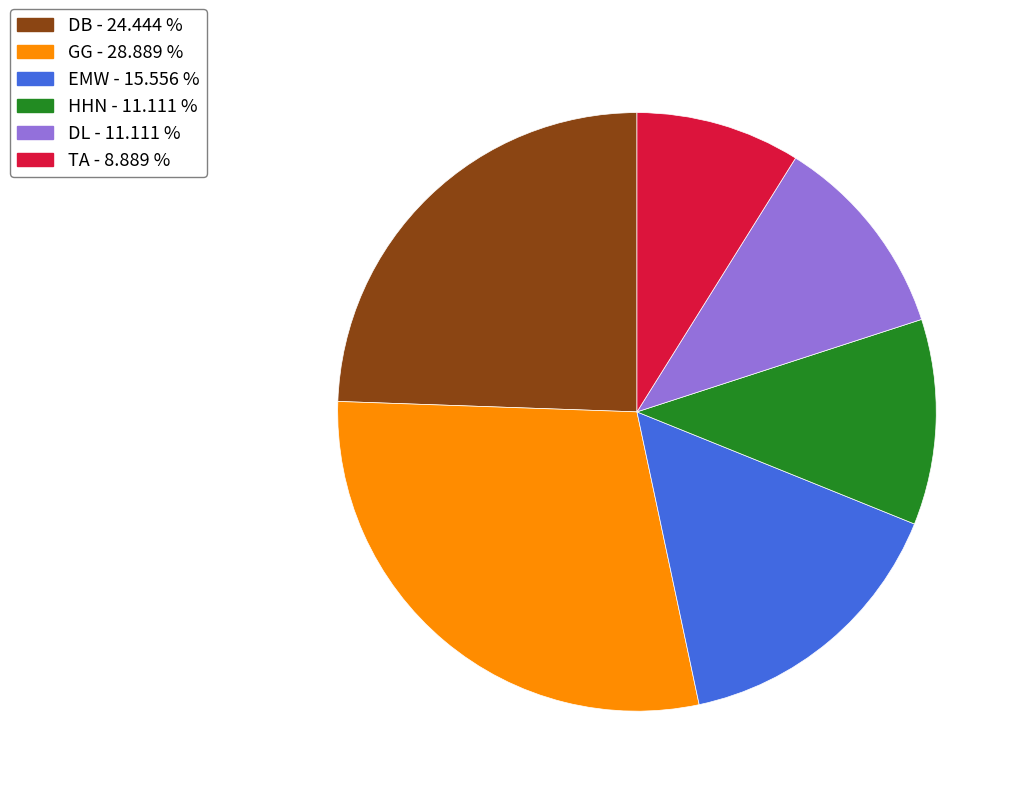

Is there a majority slice in this chart?

No